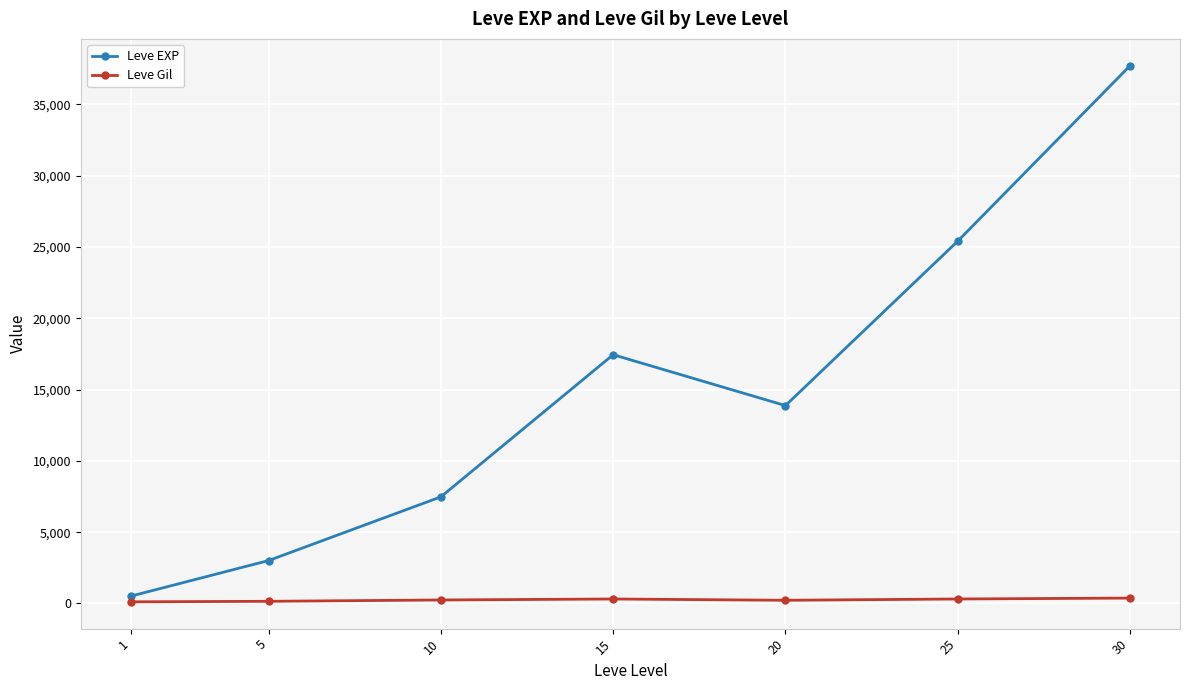

At which label does Leve EXP reach its peak?

30